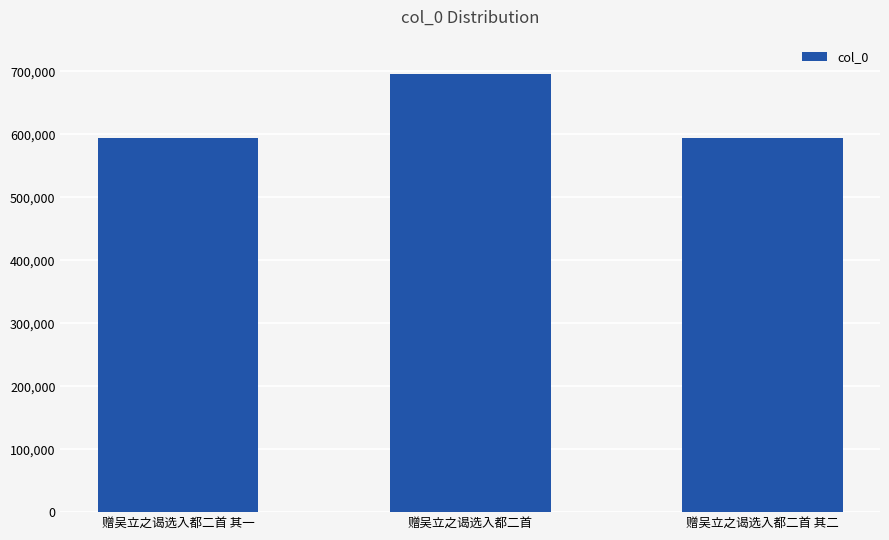

How many data points does each series have?

3